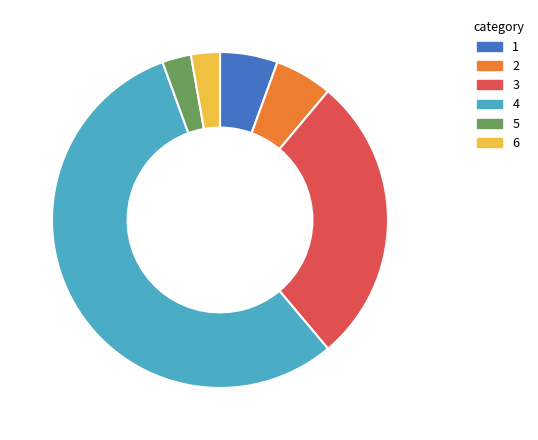

How many segments does this pie chart have?

6